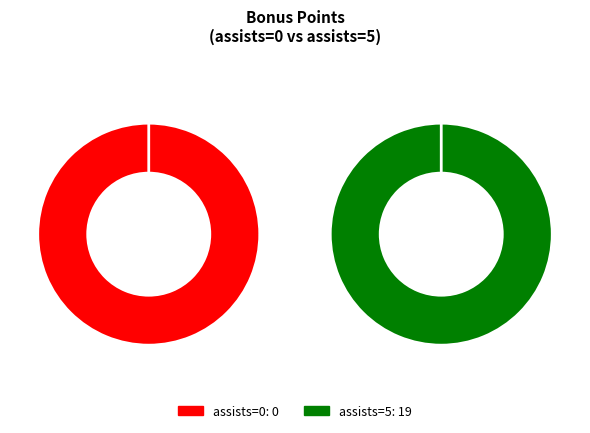

Which slice represents more than half of the pie?

assists=5